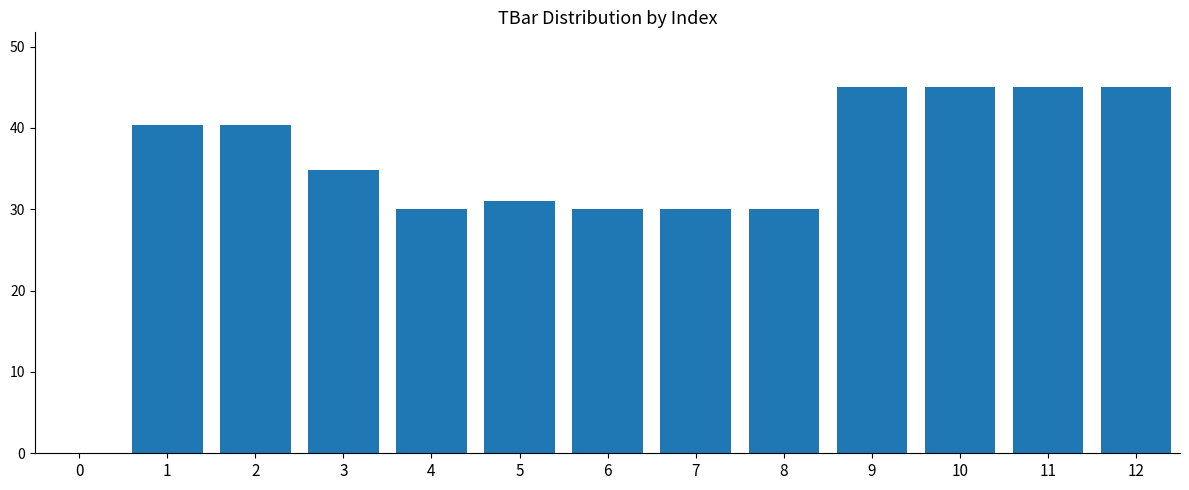

What is the sum of all values?

446.6